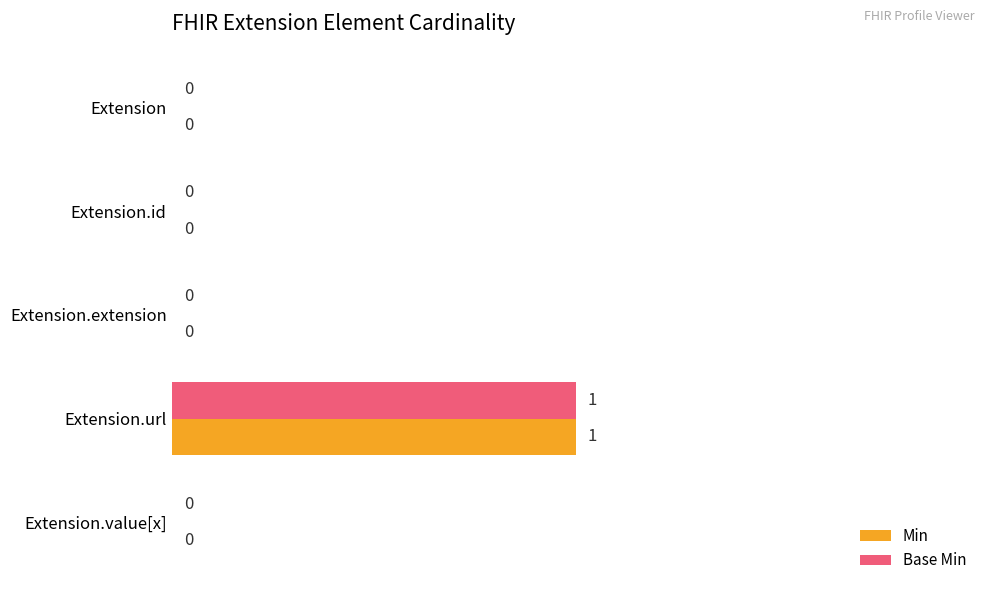

True or false: Base Min has a value of 0 at Extension.id.

True